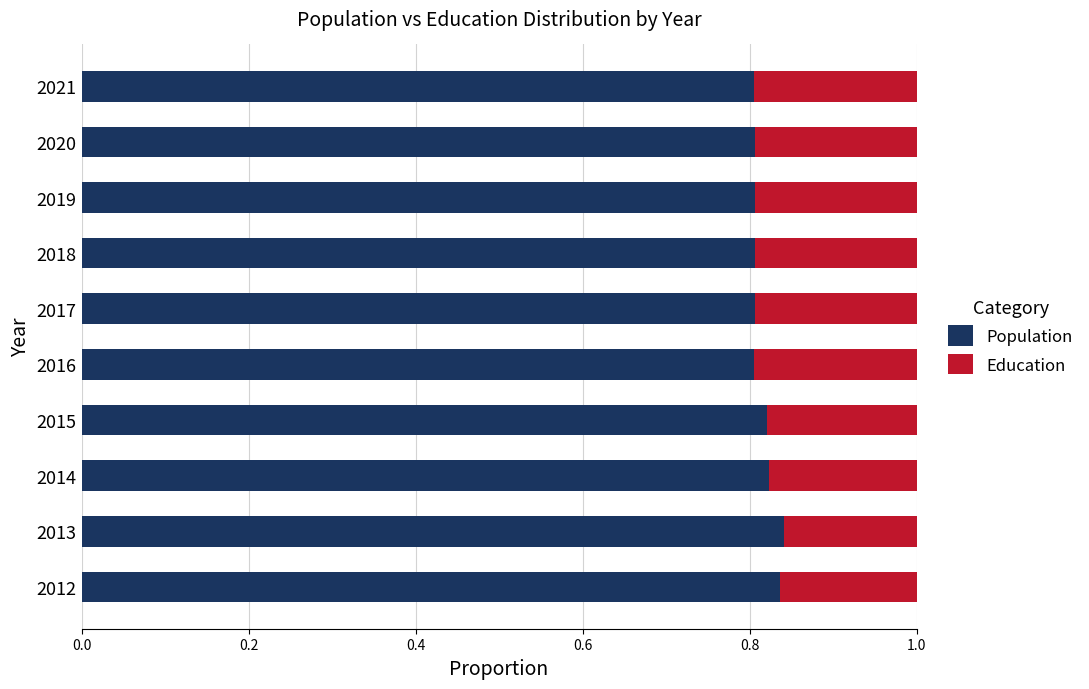

How many Population values are between 0 and 1?

10